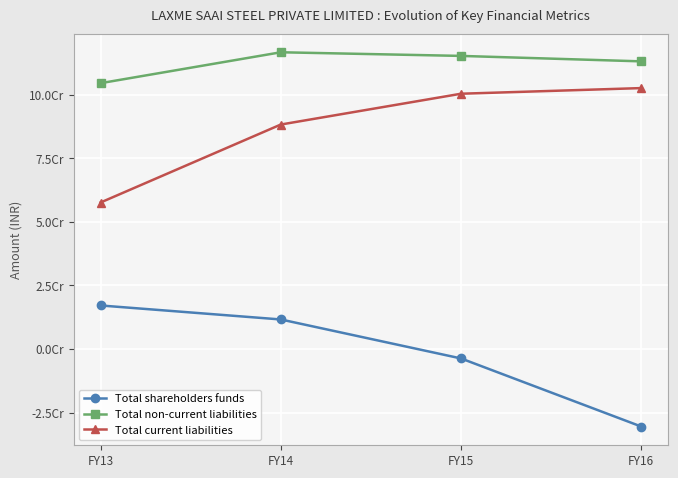

At which label is Total current liabilities closest to 80082397?

FY14